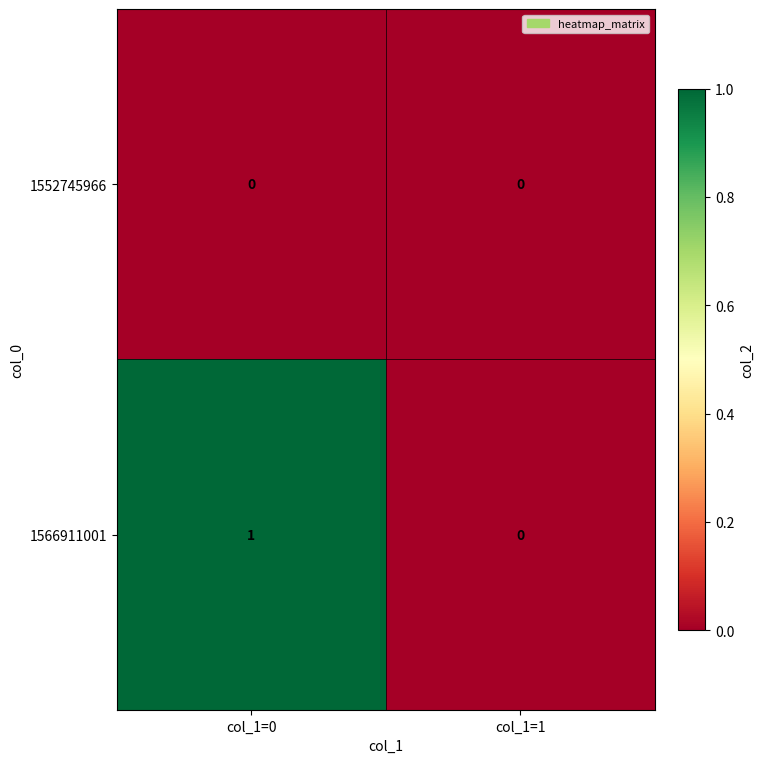

How many series are shown in this chart?

2